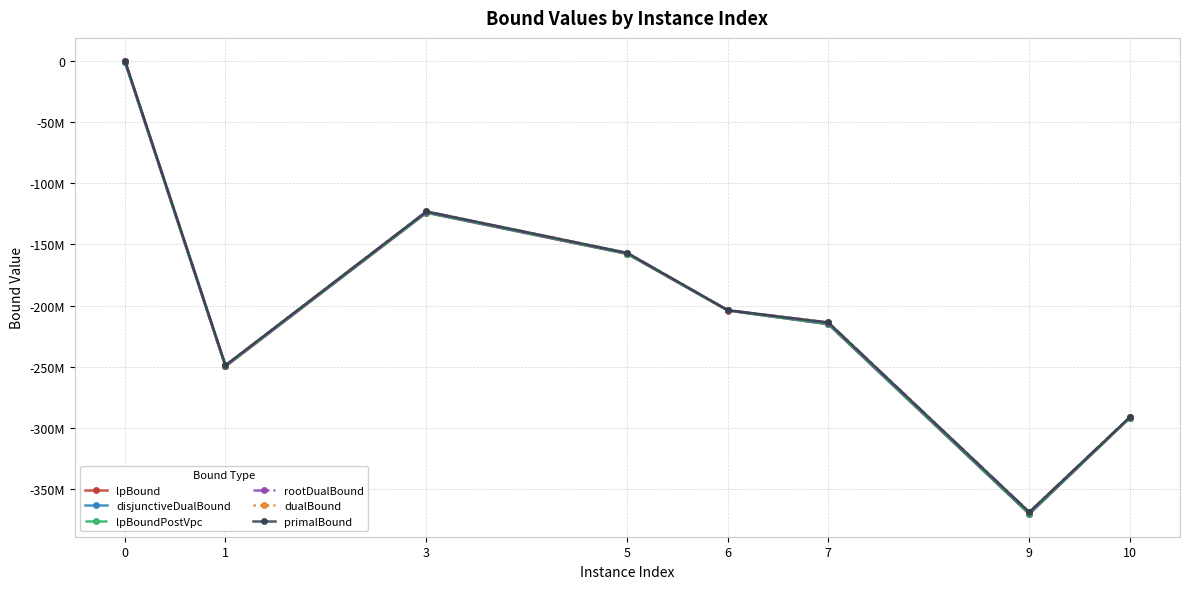

What is the difference between the highest and lowest values at 1?

1004962.1